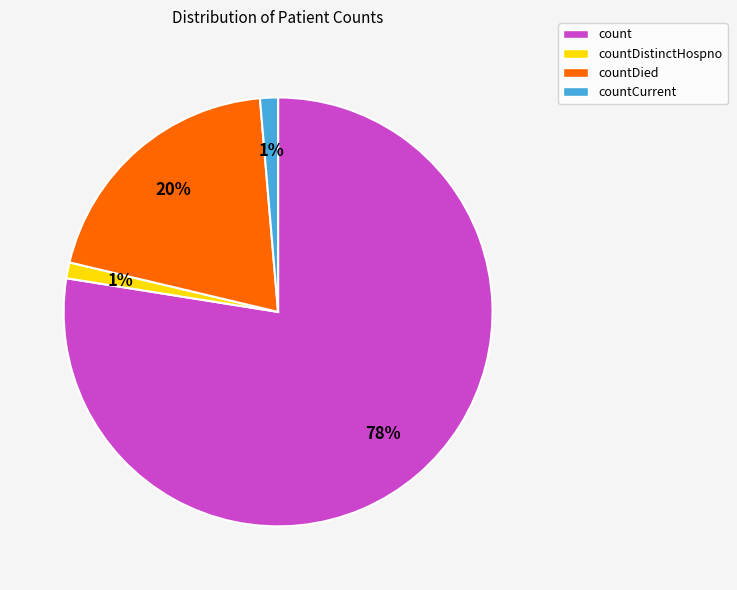

To the nearest percent, what is the average slice percentage?

25%